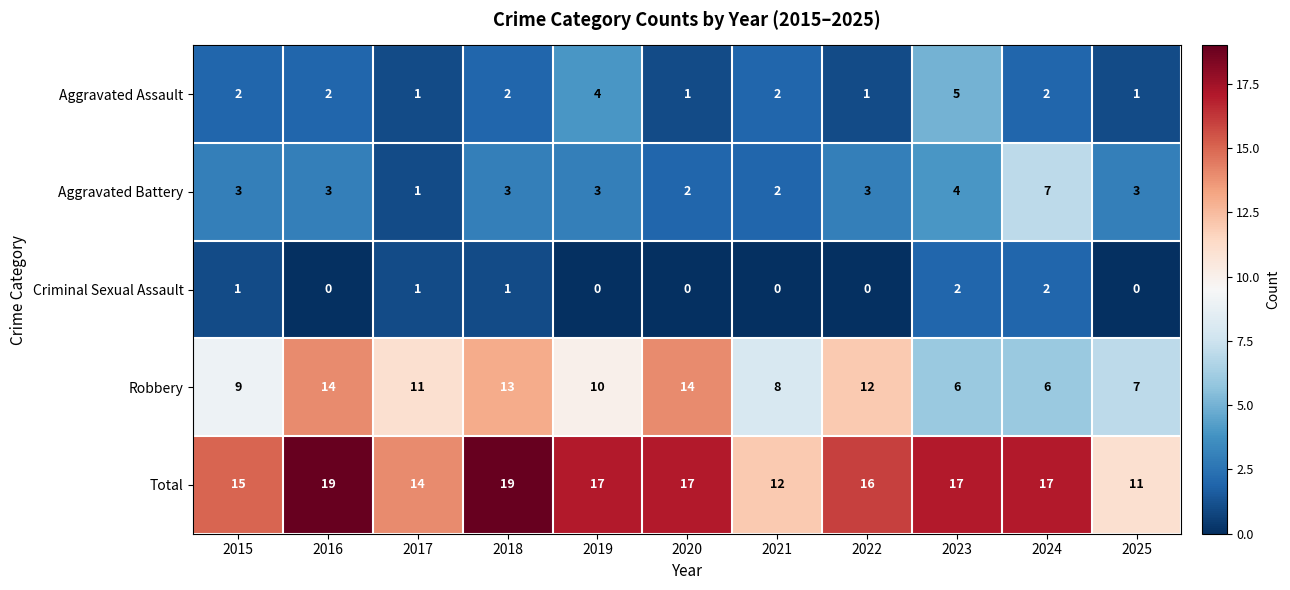

Rank the series by their maximum value, from highest to lowest.

Total, Robbery, Aggravated Battery, Aggravated Assault, Criminal Sexual Assault